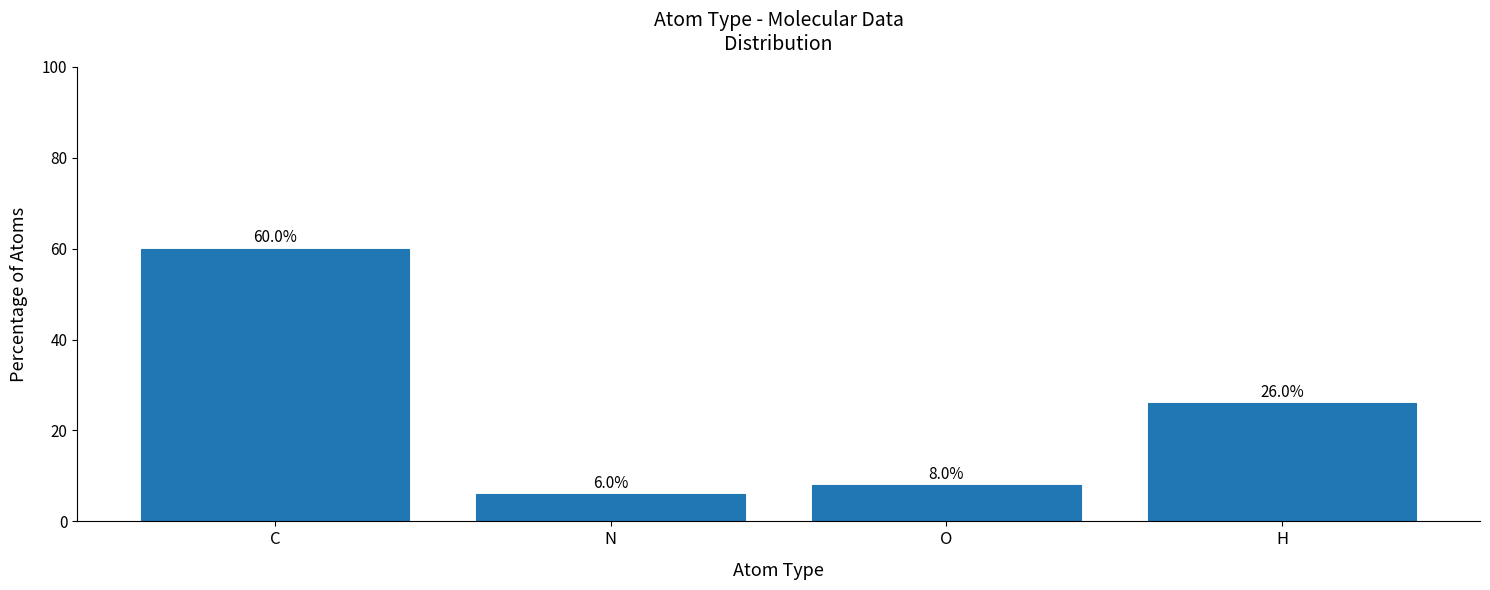

How many bars are there in total?

4